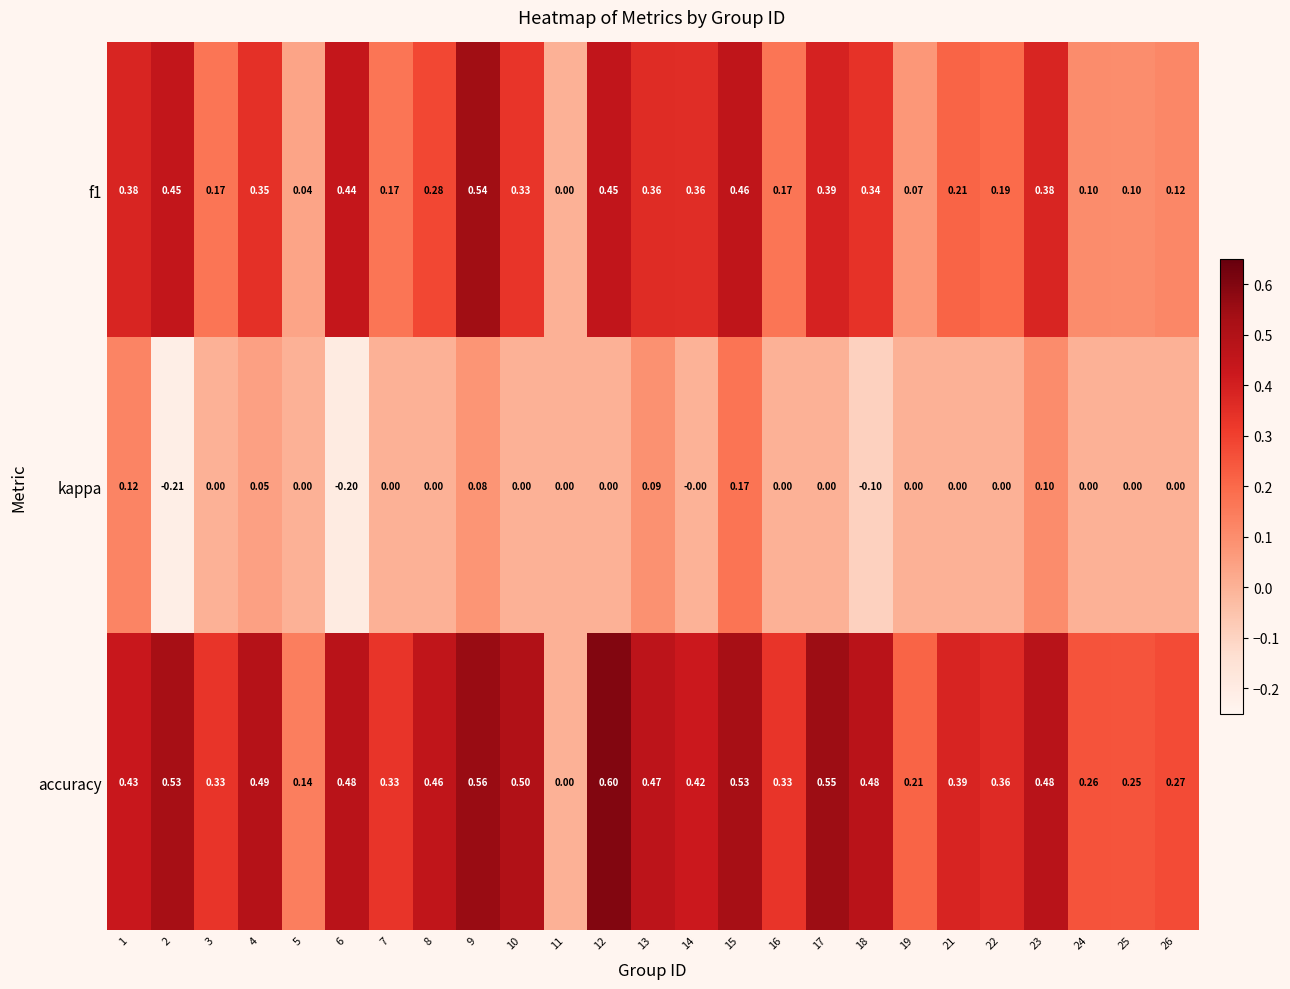

Is the value of accuracy at 12 greater than the value of kappa at 13?

Yes